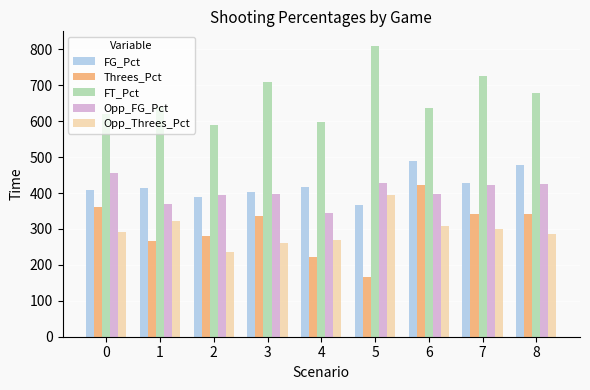

Does the chart contain stacked bars?

No